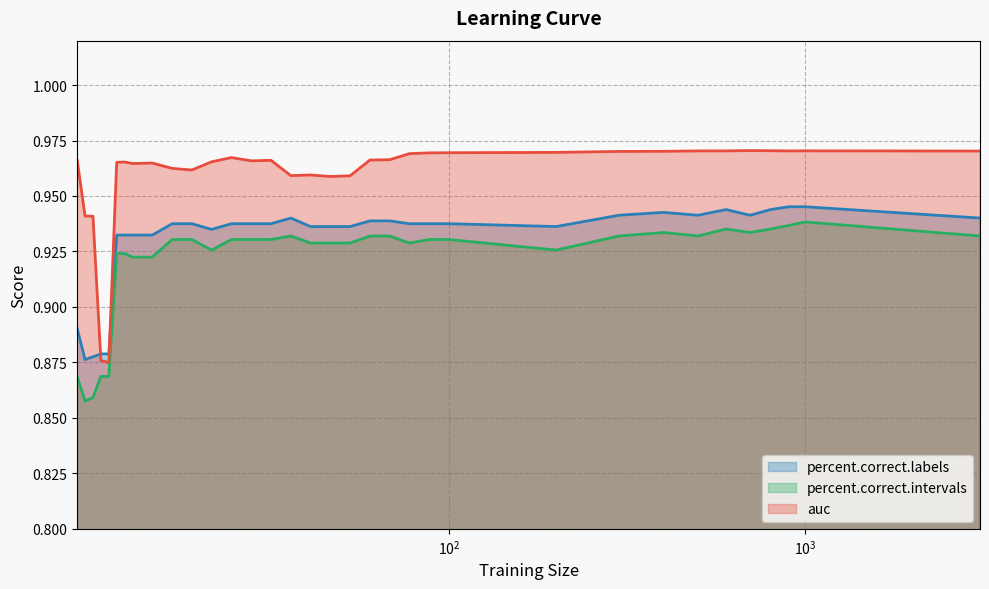

True or false: auc and percent.correct.intervals intersect in this chart.

False